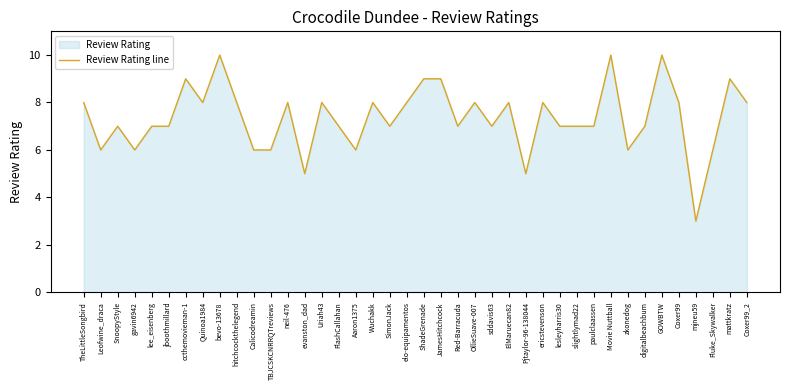

How many data points does each series have?

40